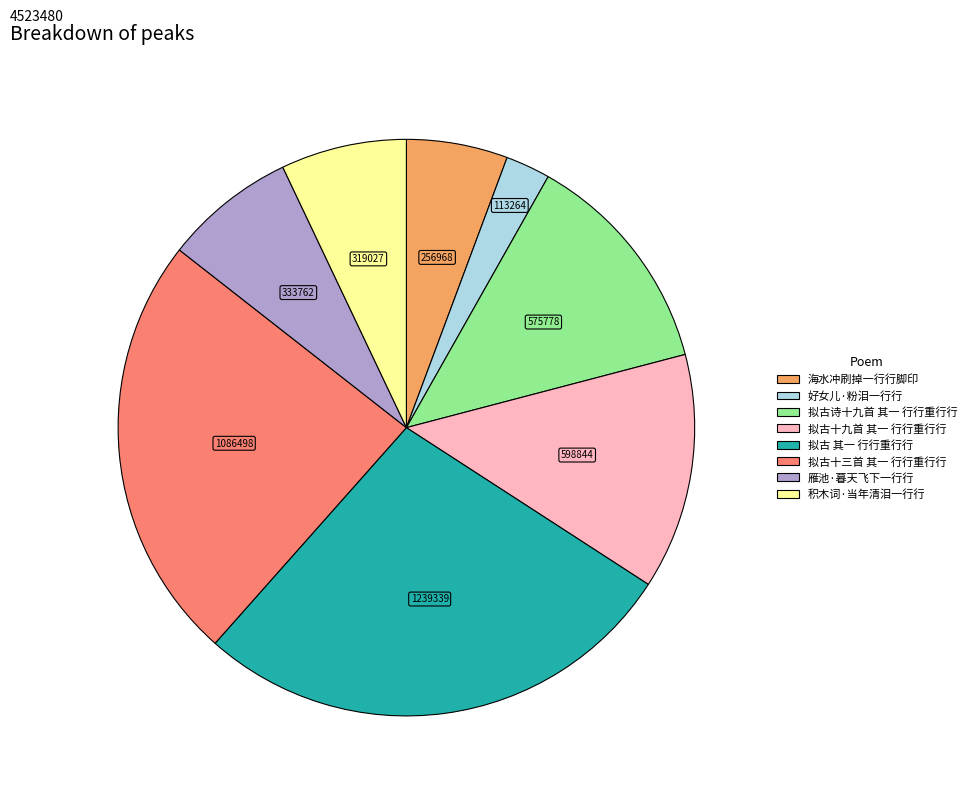

Between 雁池·暮天飞下一行行 and 好女儿·粉泪一行行, which is larger?

雁池·暮天飞下一行行